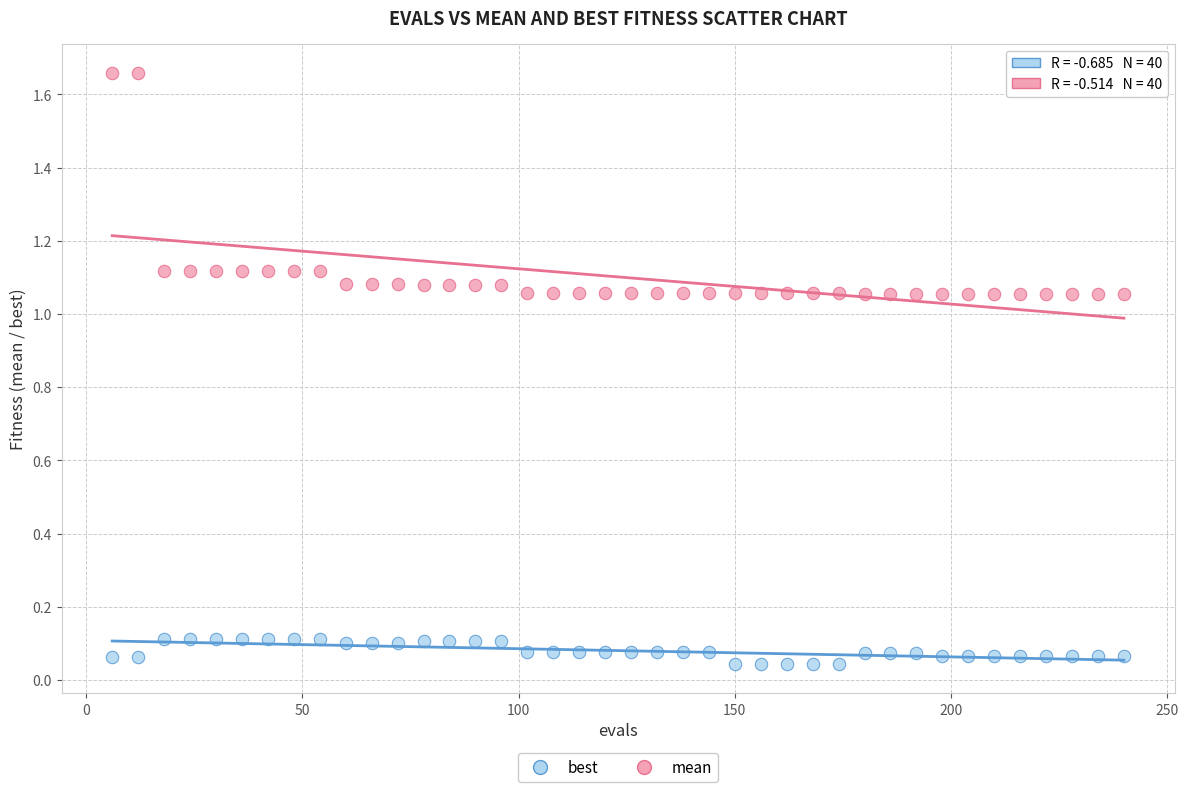

Across all data points, what is the range of X values (max minus min)?

234.0